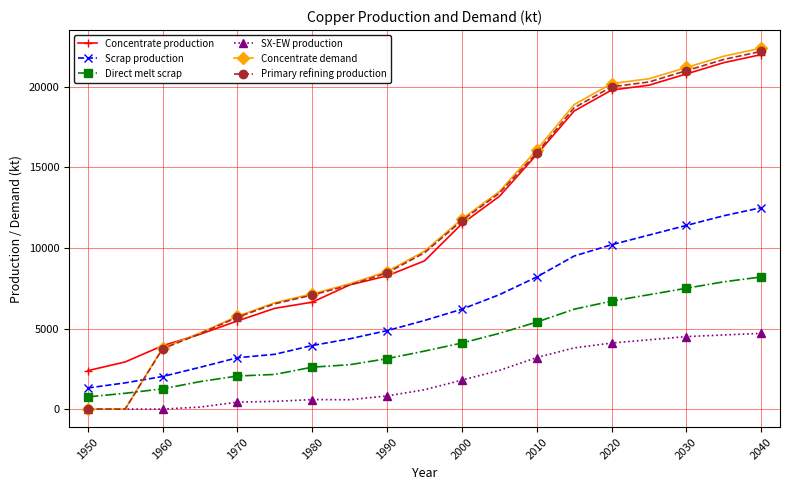

True or false: Direct melt scrap and Scrap production intersect in this chart.

False